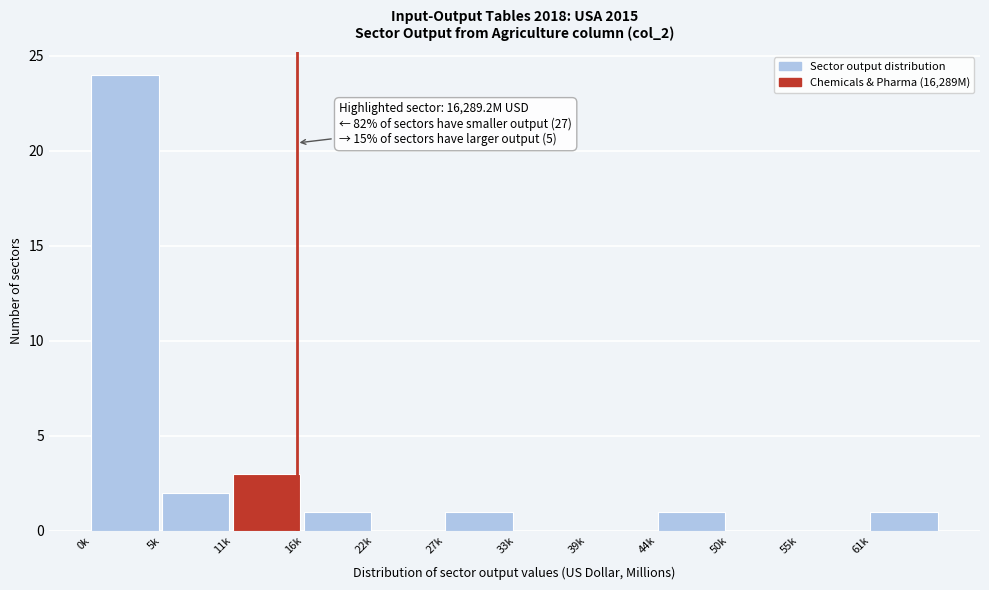

Reading left to right, what are all the values shown in this chart?

0k=24	5k=2	11k=3	16k=1	22k=0	27k=1	33k=0	39k=0	44k=1	50k=0	55k=0	61k=1